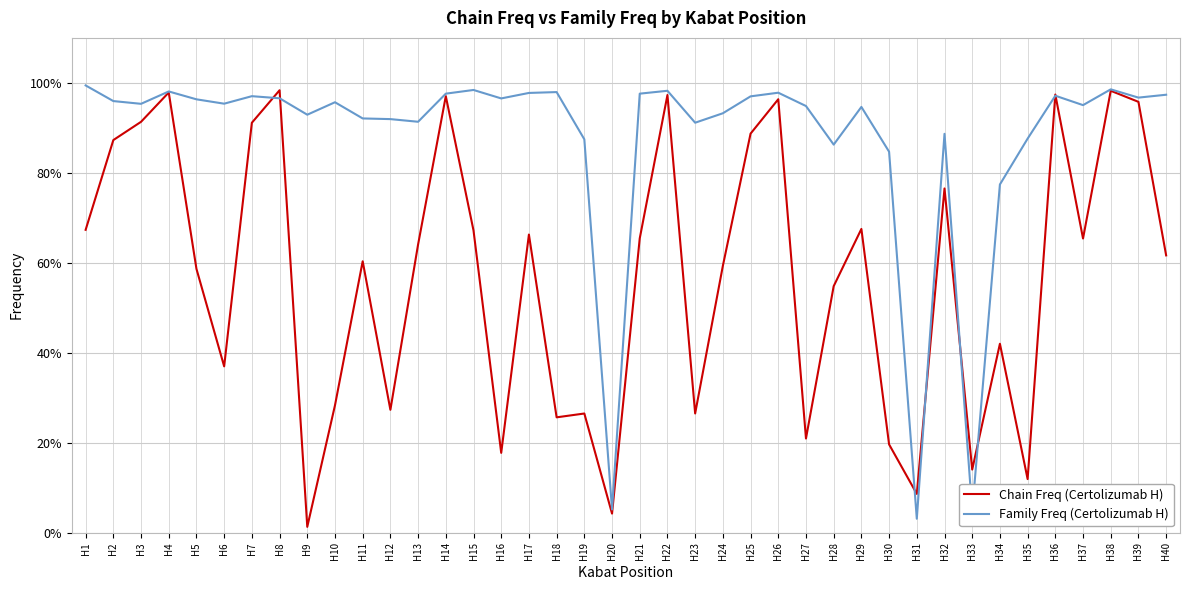

What are all the series names shown in the legend?

Chain Freq (Certolizumab H), Family Freq (Certolizumab H)